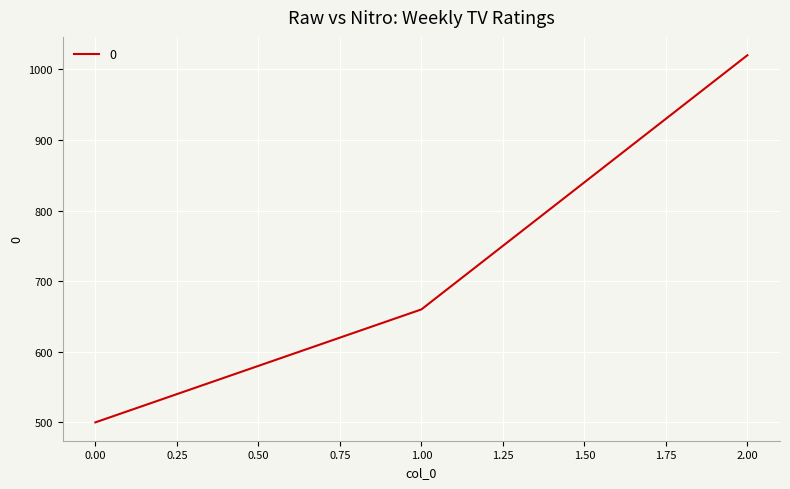

What is the sum of all values?

2180